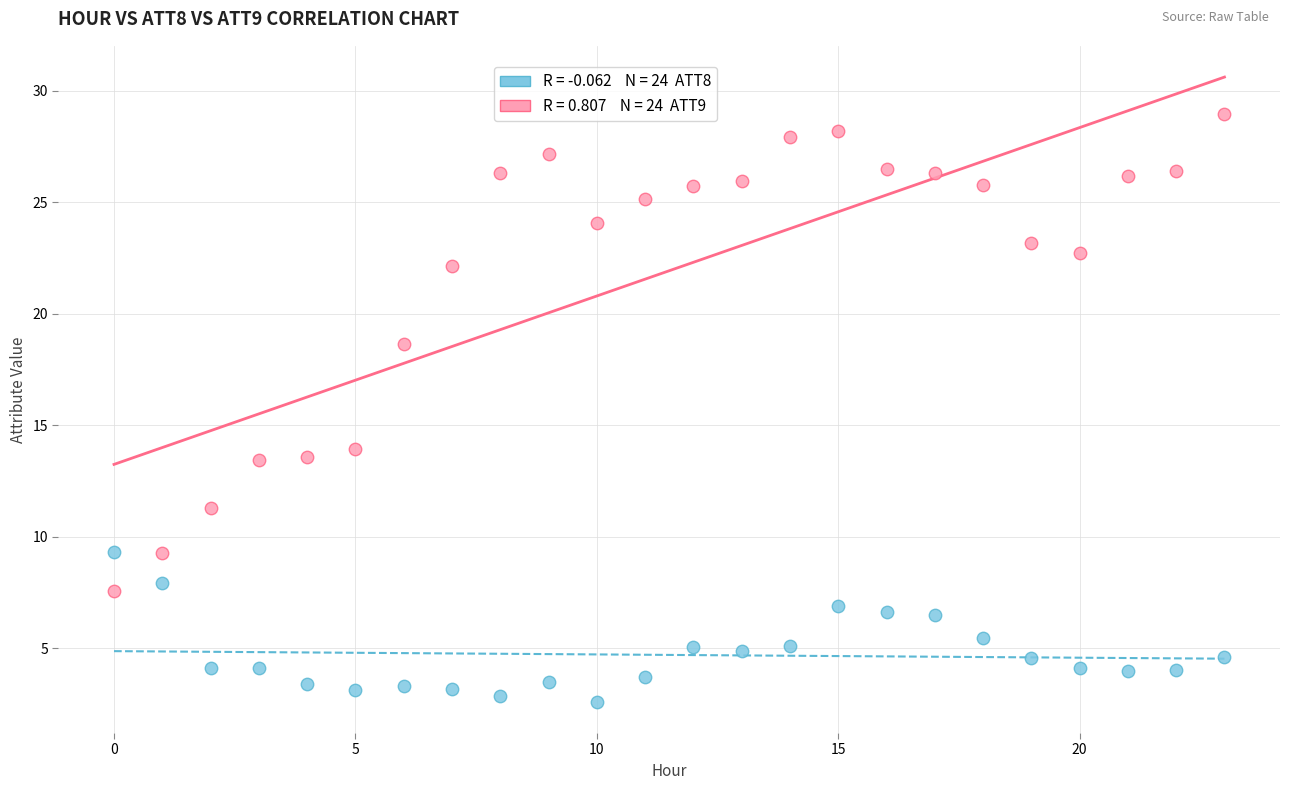

Across all series, what Y value is closest to 15?

13.9